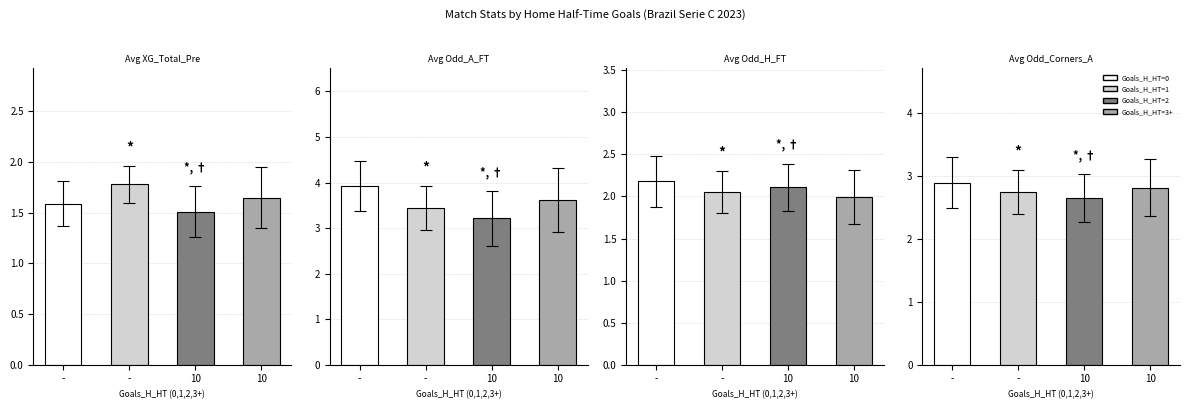

At which label does Avg Odd_H_FT reach its peak?

Goals_H_HT=0